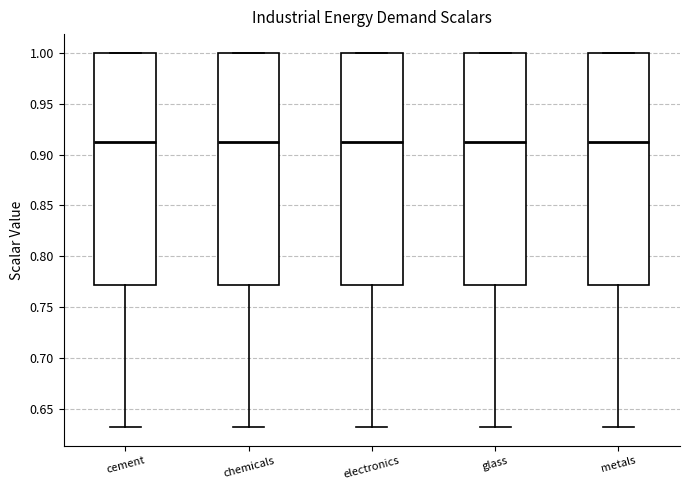

Reading left to right, transcribe this box plot: for each box, give where its median line is, the range the box spans, and where its two whiskers end, as read against the y-axis. The values are not printed on the chart, so give them approximately, as read against the axis.

cement: median 0.91, box 0.77 to 1.00, whiskers 0.63 to 1.00
chemicals: median 0.91, box 0.77 to 1.00, whiskers 0.63 to 1.00
electronics: median 0.91, box 0.77 to 1.00, whiskers 0.63 to 1.00
glass: median 0.91, box 0.77 to 1.00, whiskers 0.63 to 1.00
metals: median 0.91, box 0.77 to 1.00, whiskers 0.63 to 1.00